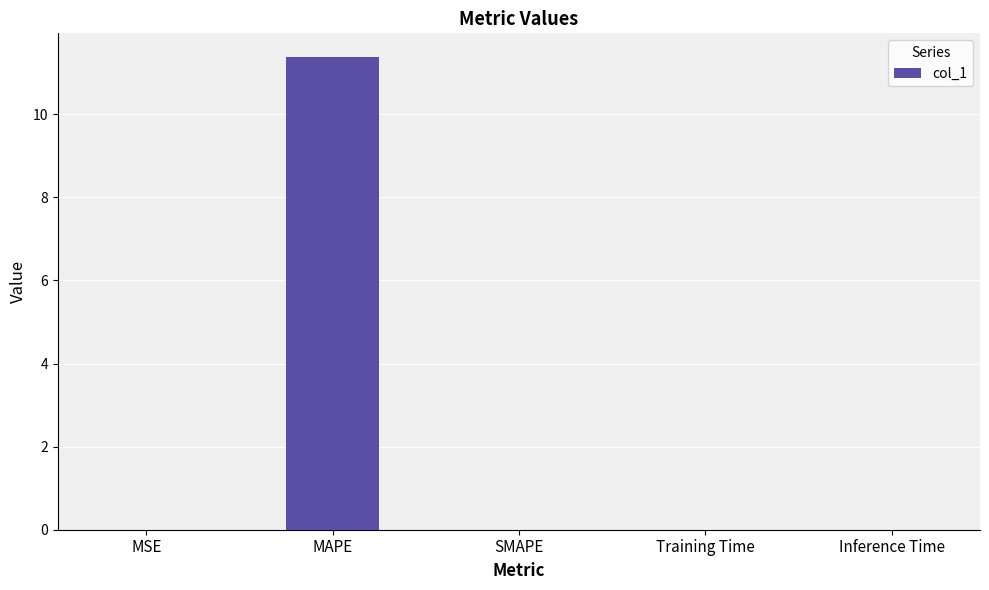

What is the greatest value displayed?

11.4